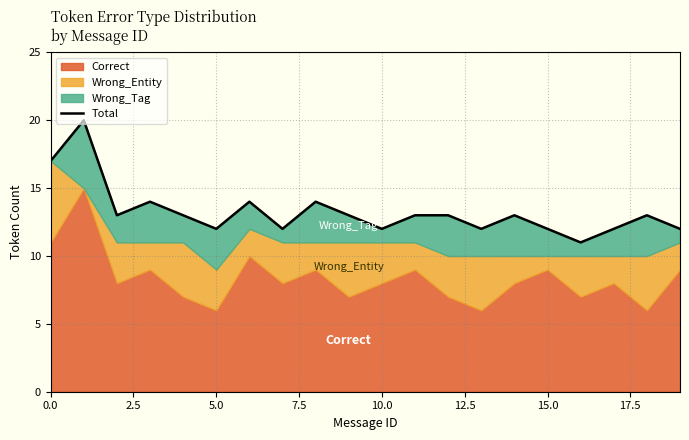

How many values are between 12 and 14?

17